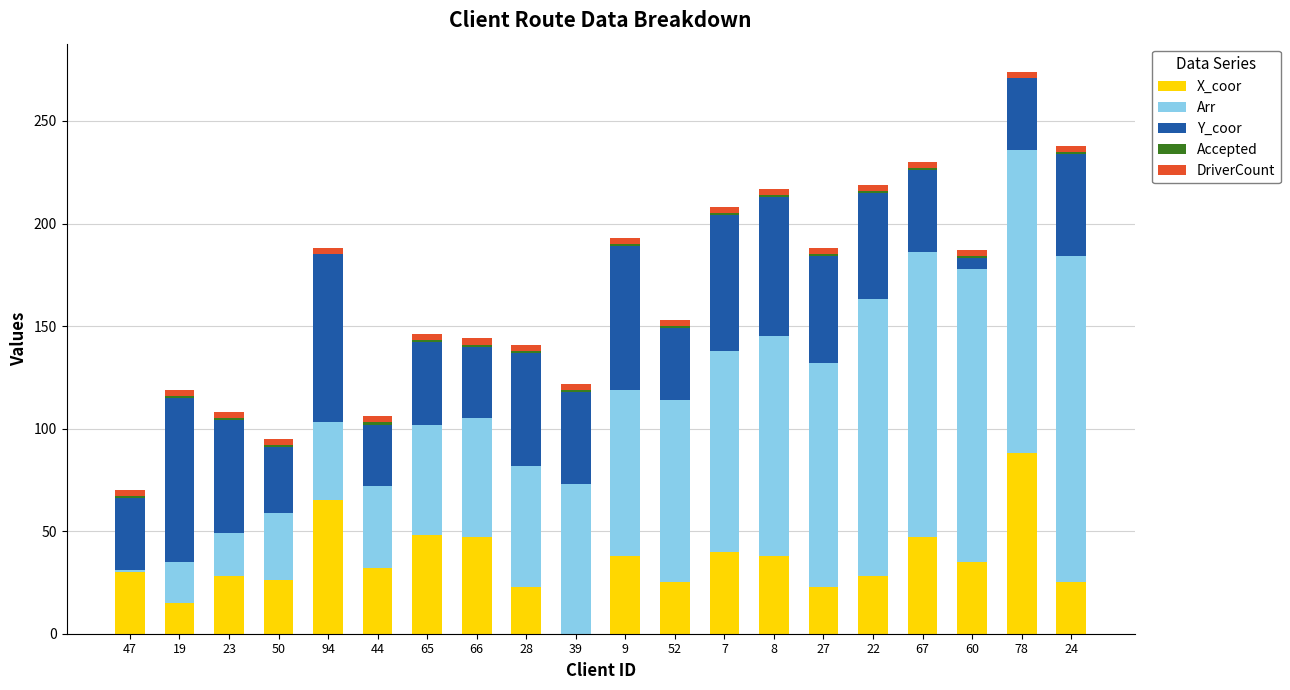

True or false: X_coor has a value of 48 at 65.

True